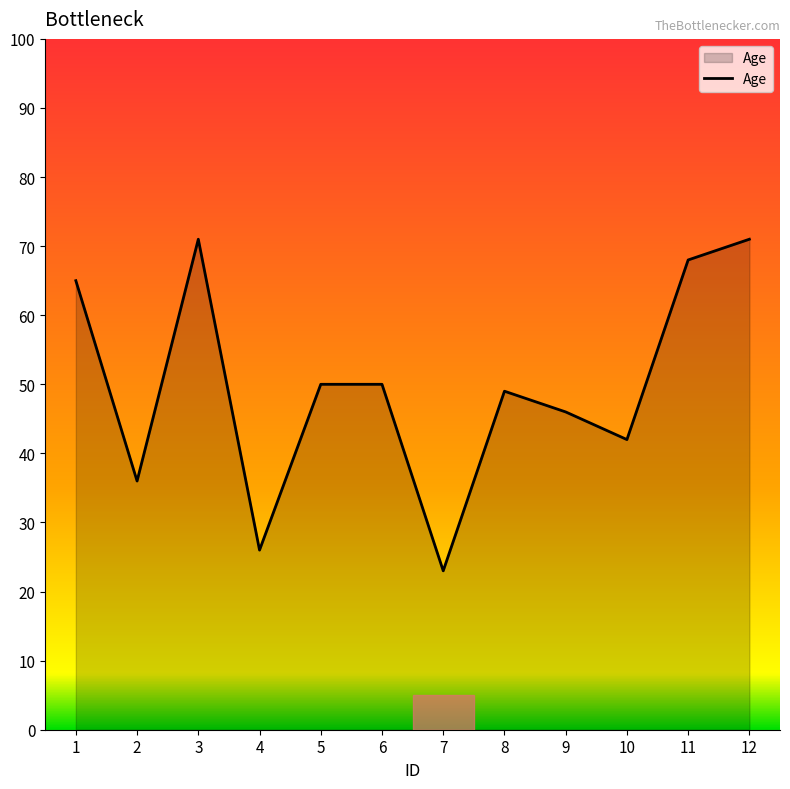

The value at 11 is 68. True or false?

True